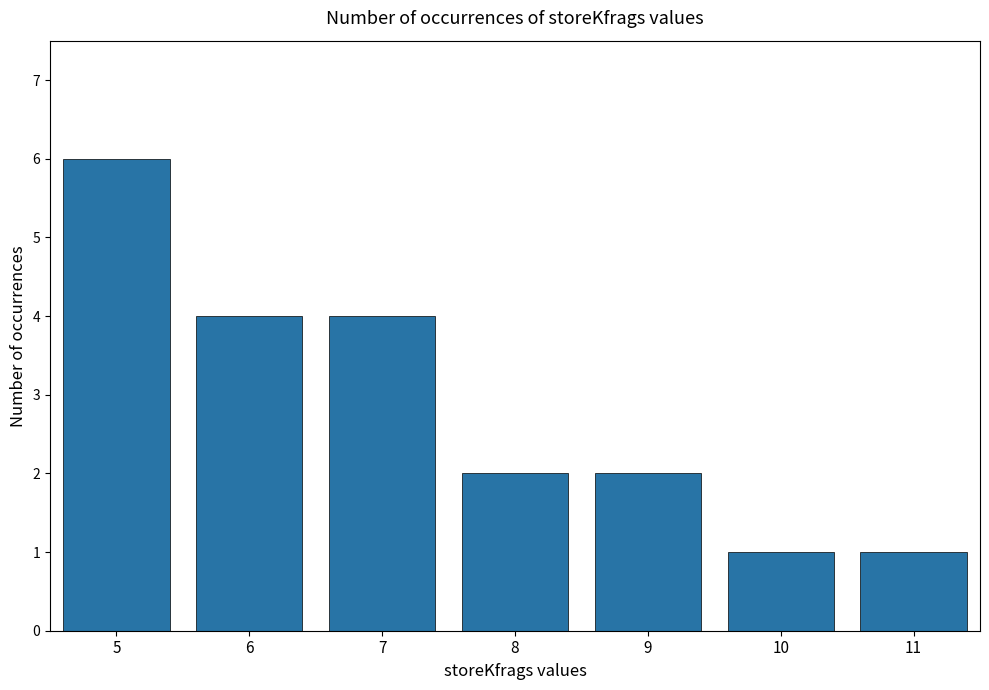

How many bars are there in total?

7